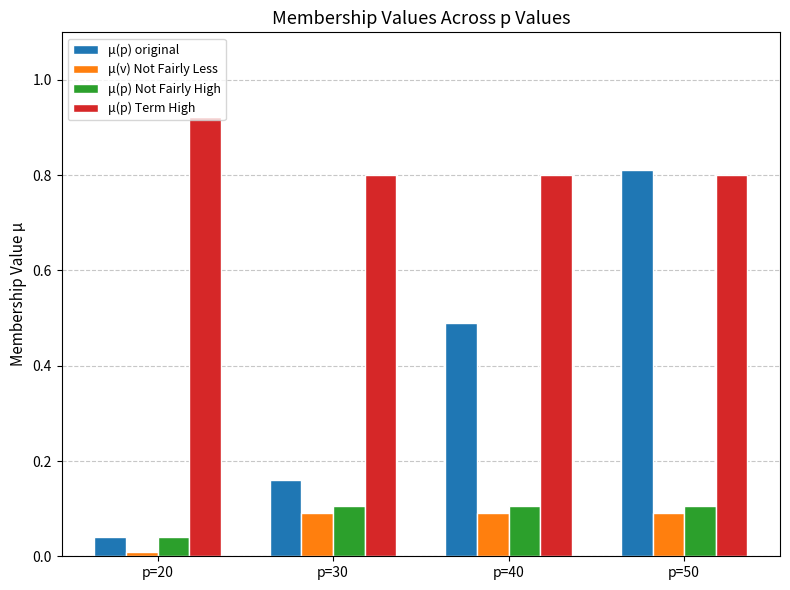

The μ(v) Not Fairly Less series shows 0.1 at p=50. True or false?

True